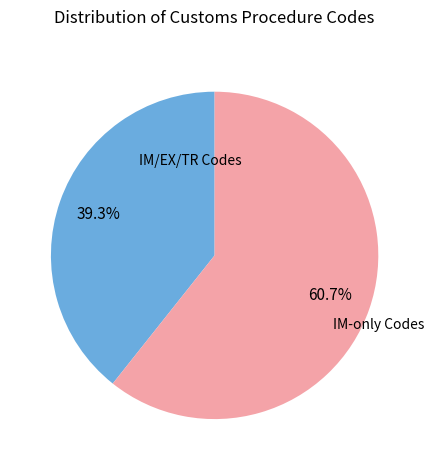

How many slices are in this pie chart?

2